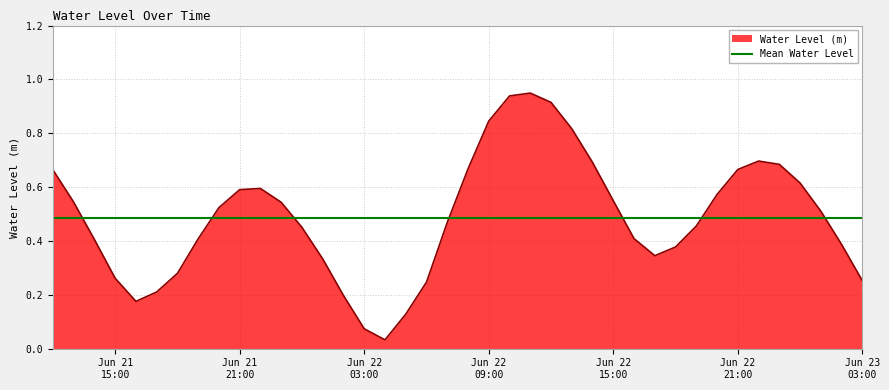

What is the sum of the values at 2024-06-21 16:00:00 and 2024-06-23 01:00:00?

0.7